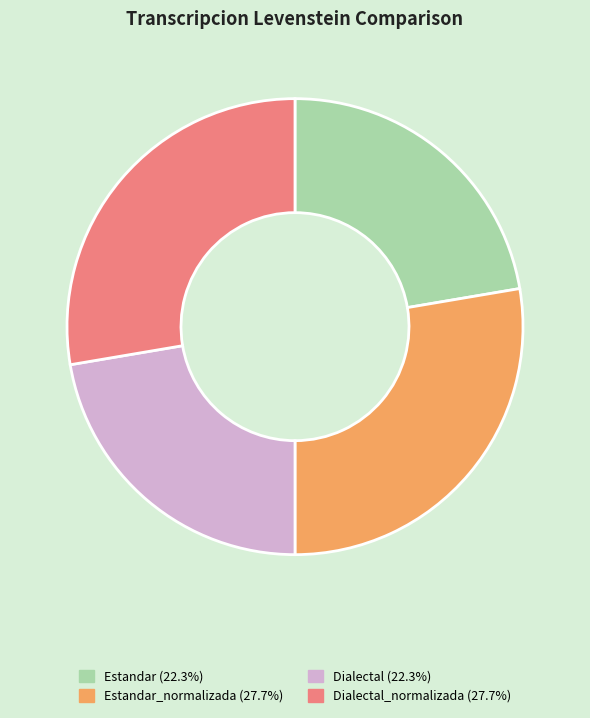

Is there a majority slice in this chart?

No